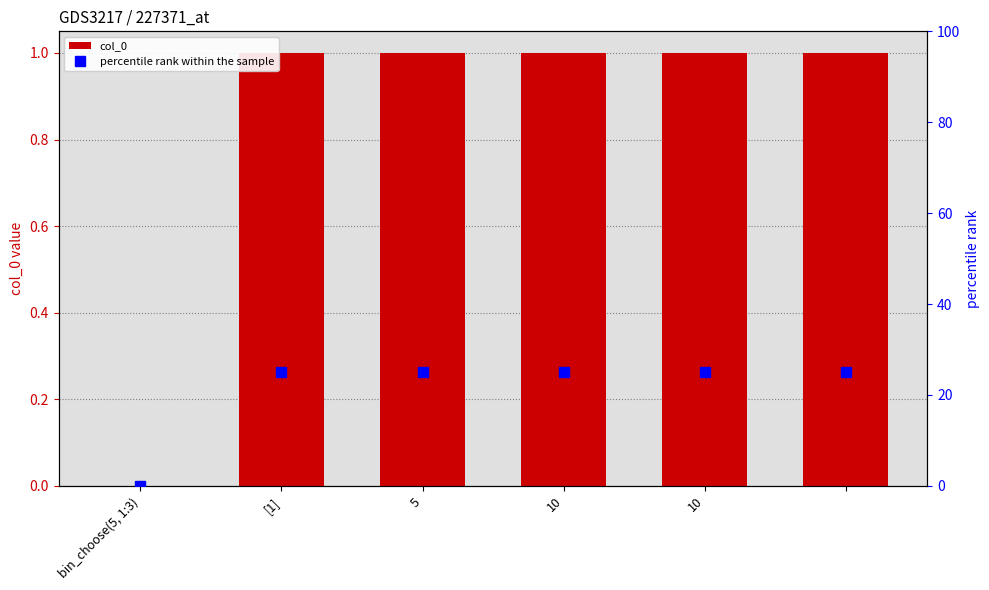

Rank the series by their average value, from lowest to highest.

col_0, percentile rank within the sample